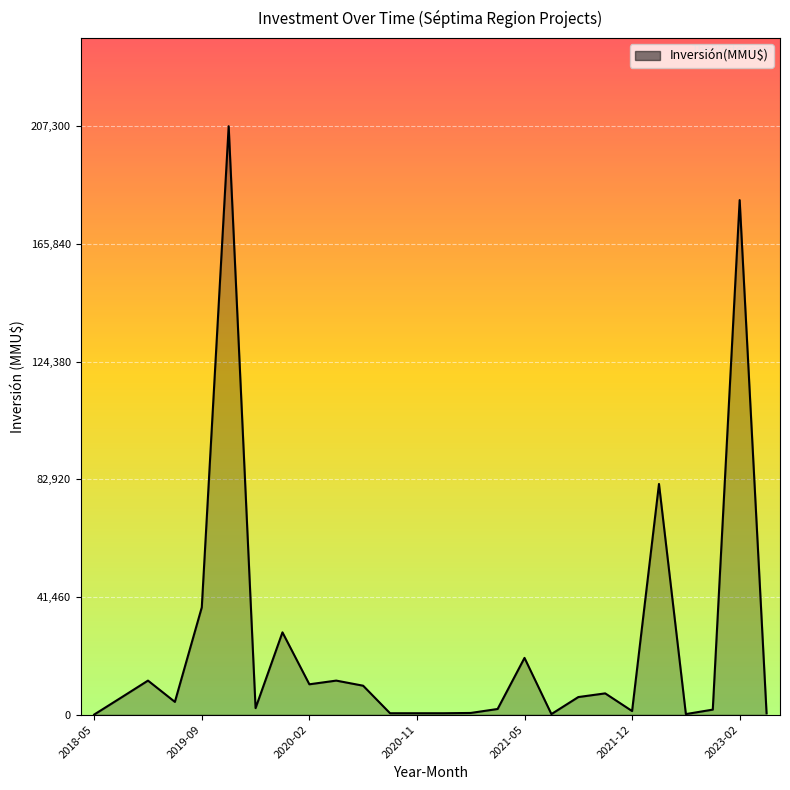

What is the difference between the maximum and second lowest values?

207100